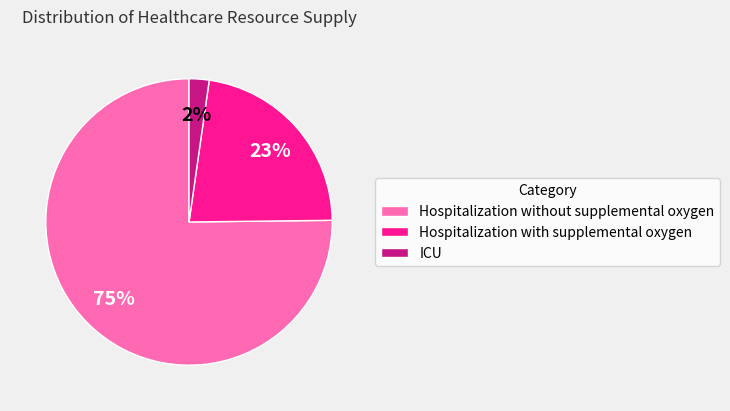

Rank the categories by value from lowest to highest.

ICU, Hospitalization with supplemental oxygen, Hospitalization without supplemental oxygen